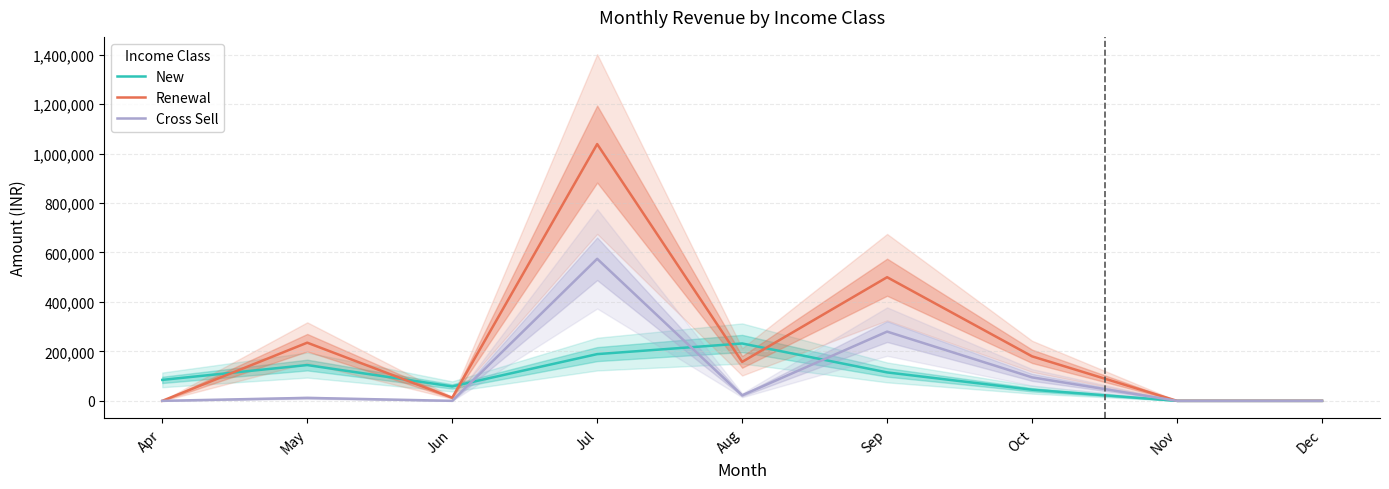

How many positive values does the Renewal series have?

6